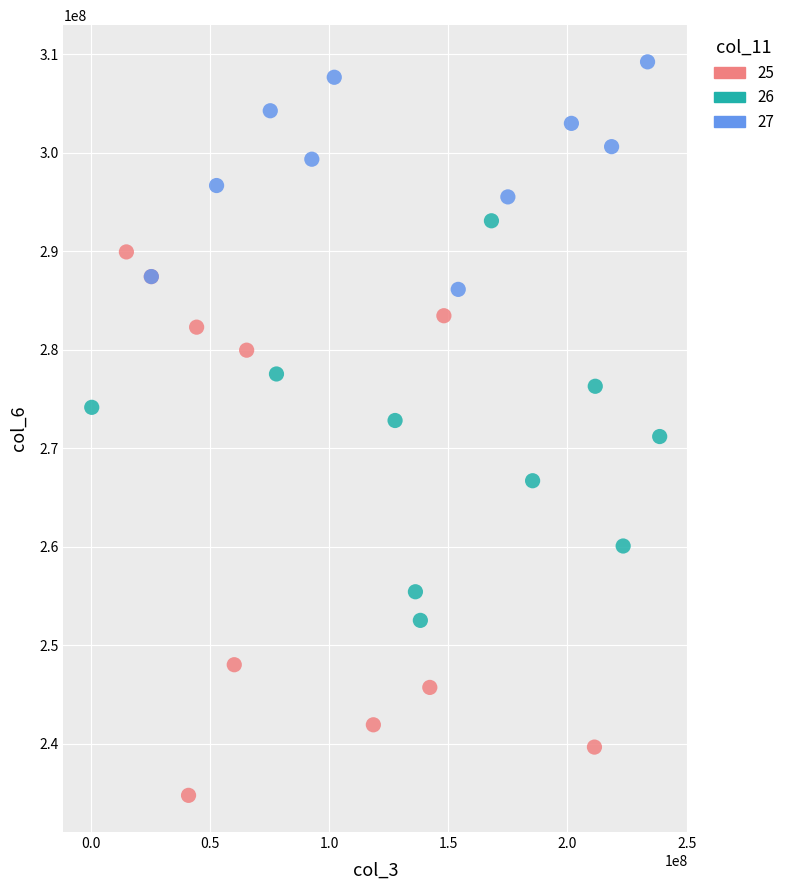

Which series reaches the minimum Y coordinate?

25